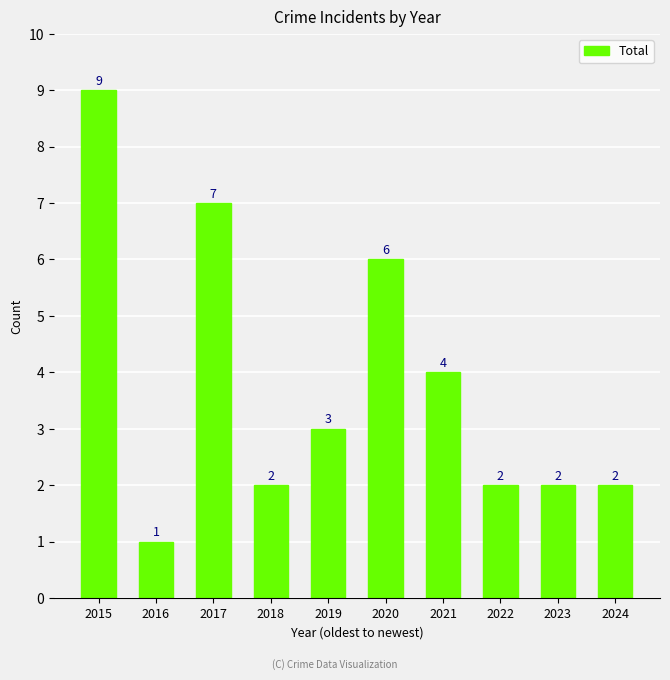

The chart shows a value of 2 at 2022. True or false?

True